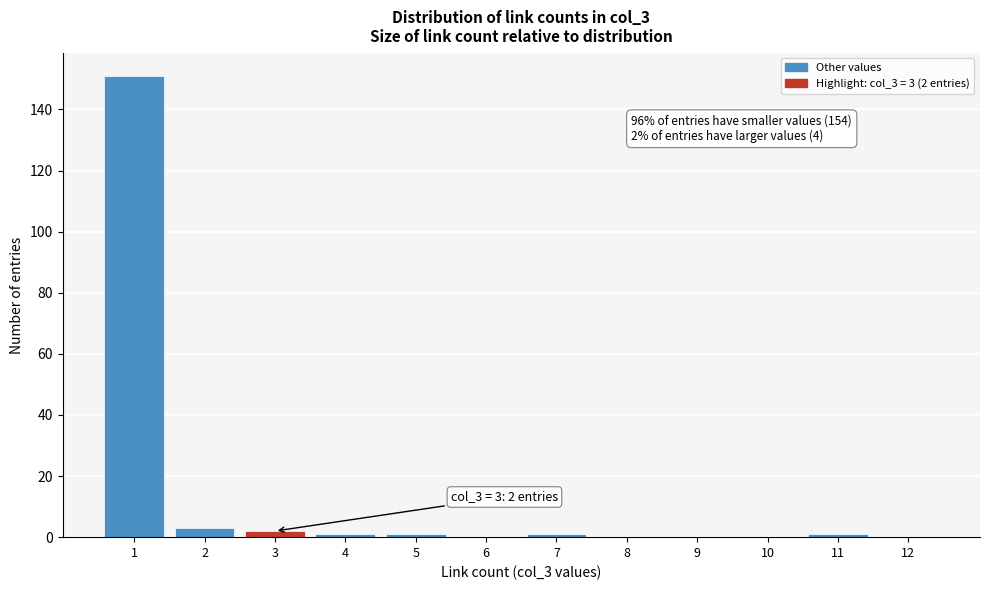

Reading left to right, what are all the values shown in this chart?

1=151	2=3	3=2	4=1	5=1	6=0	7=1	8=0	9=0	10=0	11=1	12=0